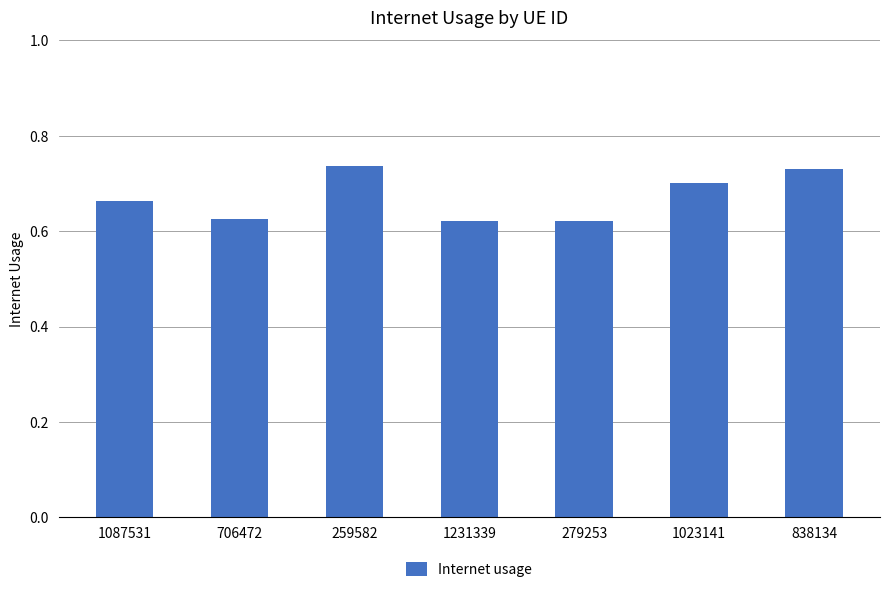

What is the label of the 7th bar from the left?

838134